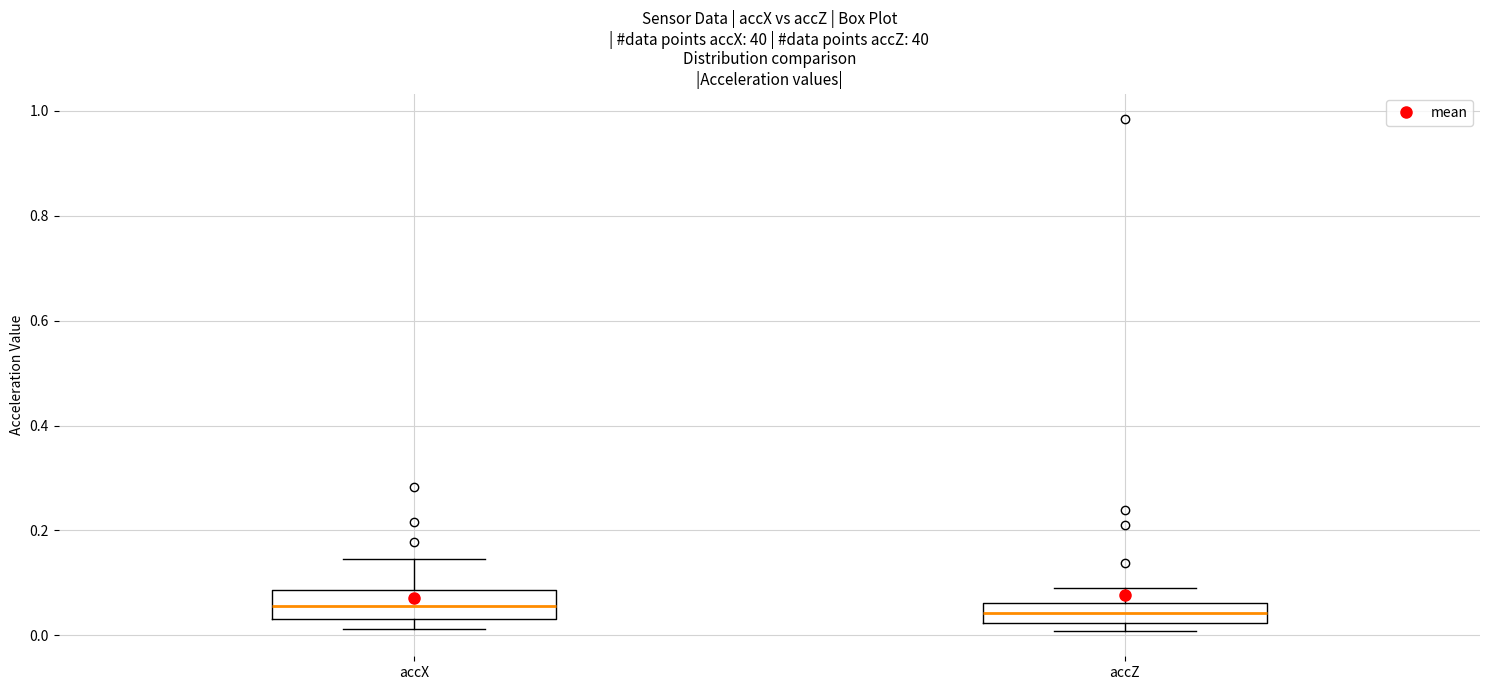

Where is the upper edge of the box for accZ on the y-axis? The values are not printed on the chart, so give them approximately, as read against the axis.

0.06